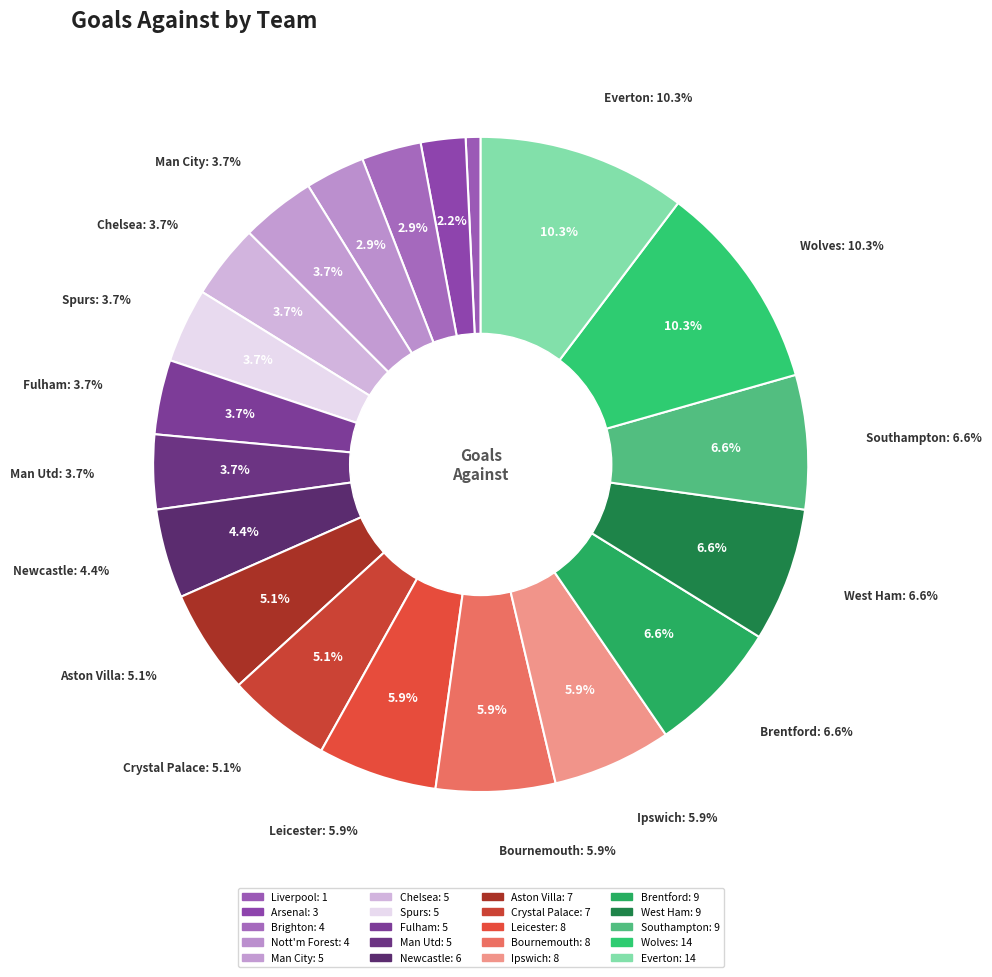

Count the number of slices in the pie.

20